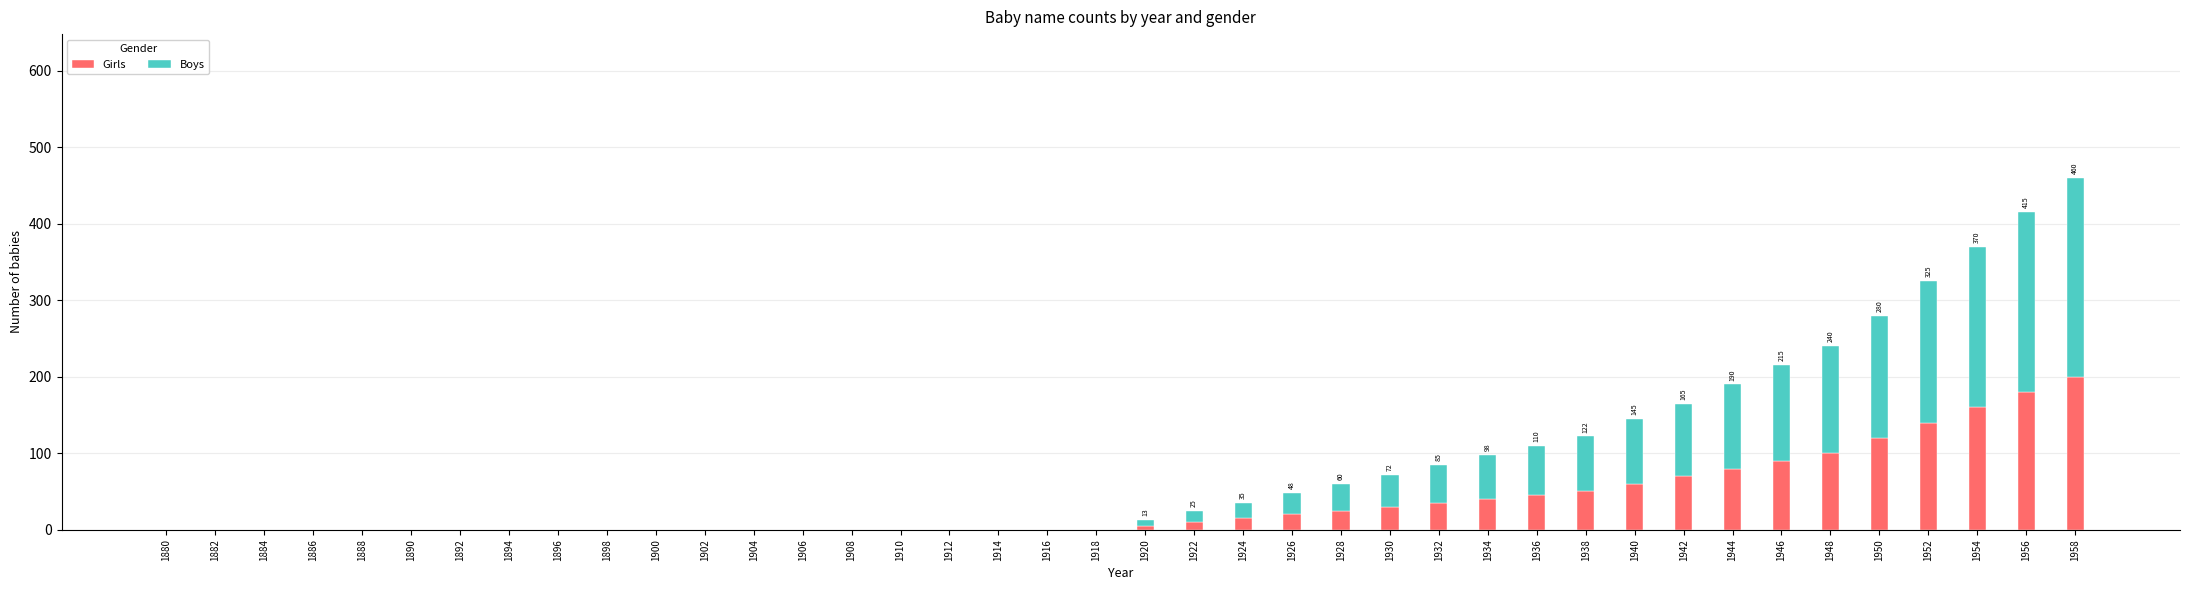

At which label does Girls reach its peak?

1958